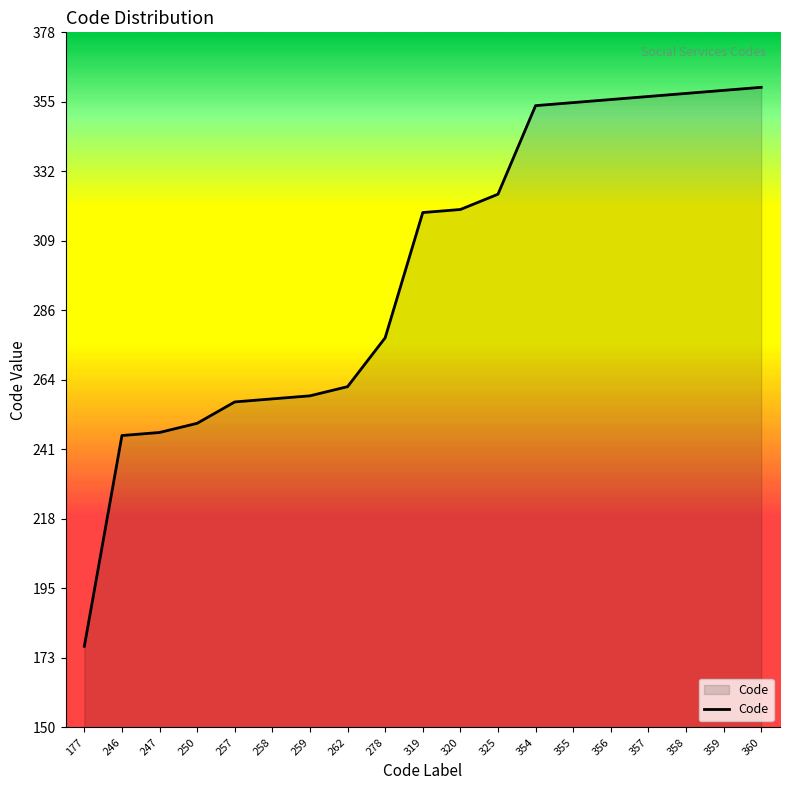

Which category has the lowest value across all series?

177